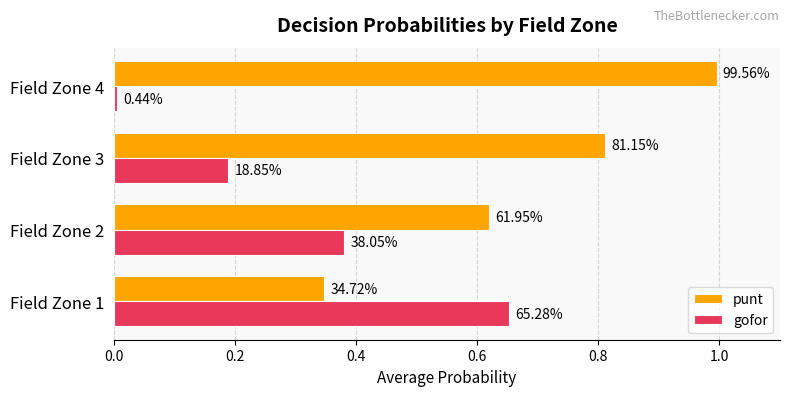

What are all the series names shown in the legend?

punt, gofor